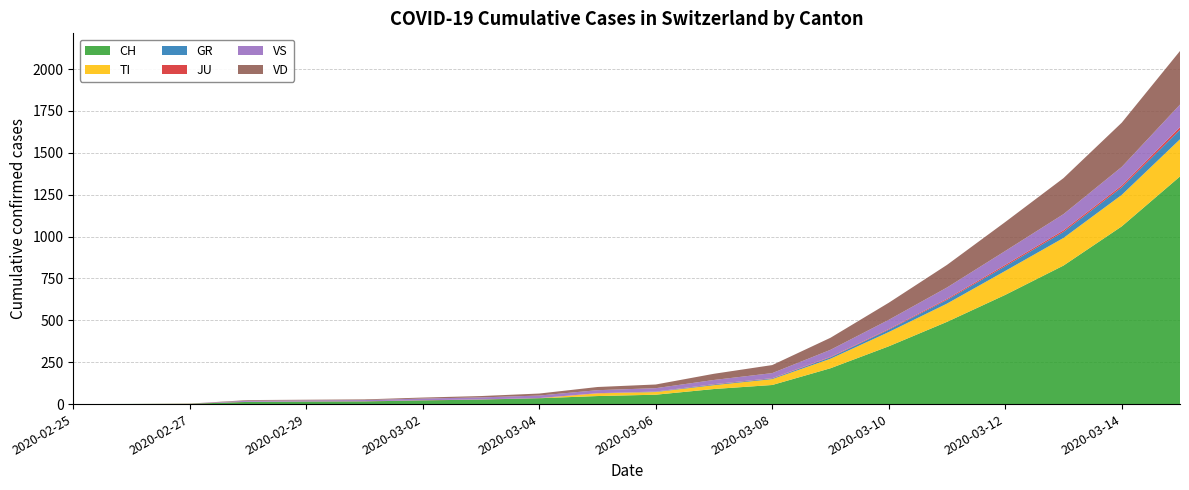

Reading left to right, extract all data points from this chart.

CH: 0	1	2	13	15	16	22	27	35	48	56	90	114	214	345	491	652	827	1061	1359
TI: 0	0	0	0	0	0	0	0	0	16	16	23	35	57	85	109	143	165	188	222
GR: 0	0	0	0	0	0	0	0	0	0	2	4	4	8	14	22	28	36	45	57
JU: 0	0	1	1	1	1	1	1	1	1	1	2	2	3	4	6	8	9	10	15
VS: 0	0	0	6	6	7	10	12	15	18	20	25	30	42	55	68	83	97	112	135
VD: 0	0	0	4	4	4	6	8	12	19	22	37	48	72	102	135	173	215	264	320